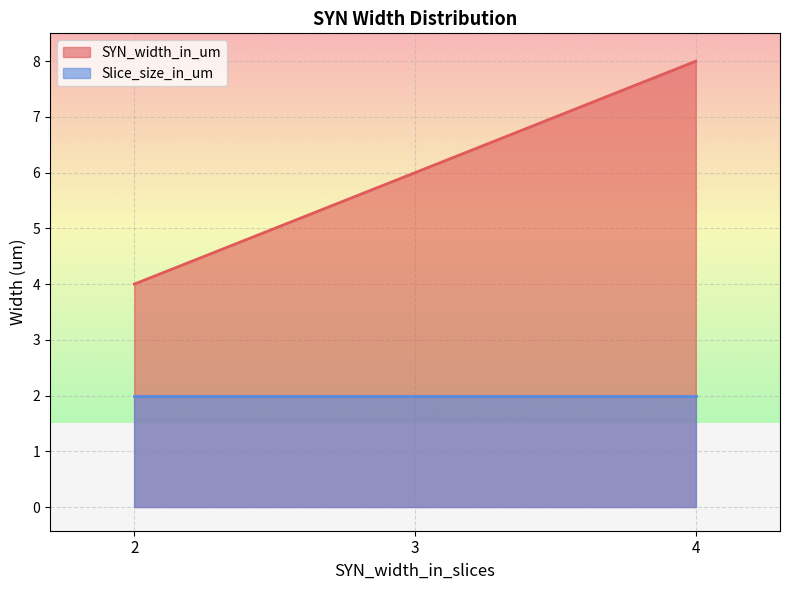

Which series has the widest spread of values?

SYN_width_in_um